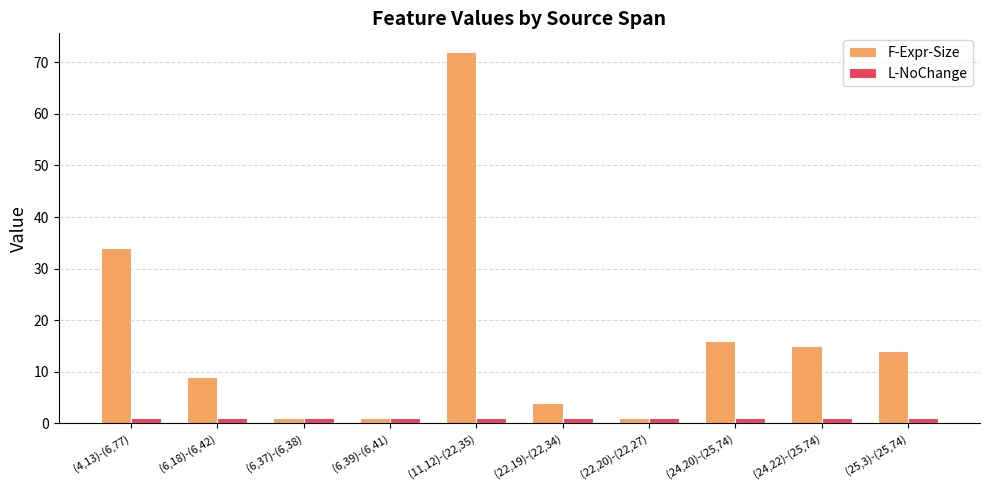

Which series has the largest total across all categories?

F-Expr-Size